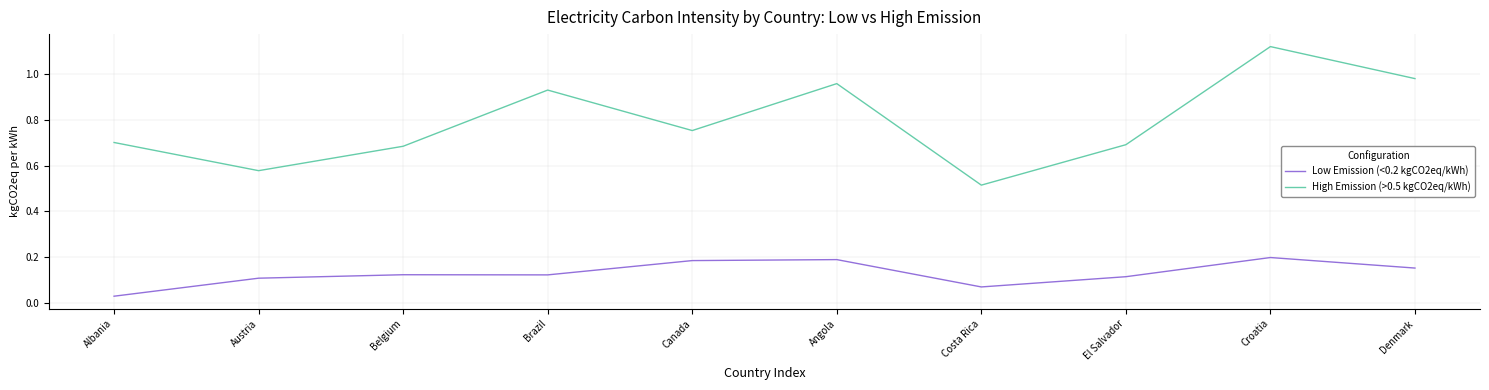

At which label is High Emission (>0.5 kgCO2eq/kWh) closest to 0?

Costa Rica